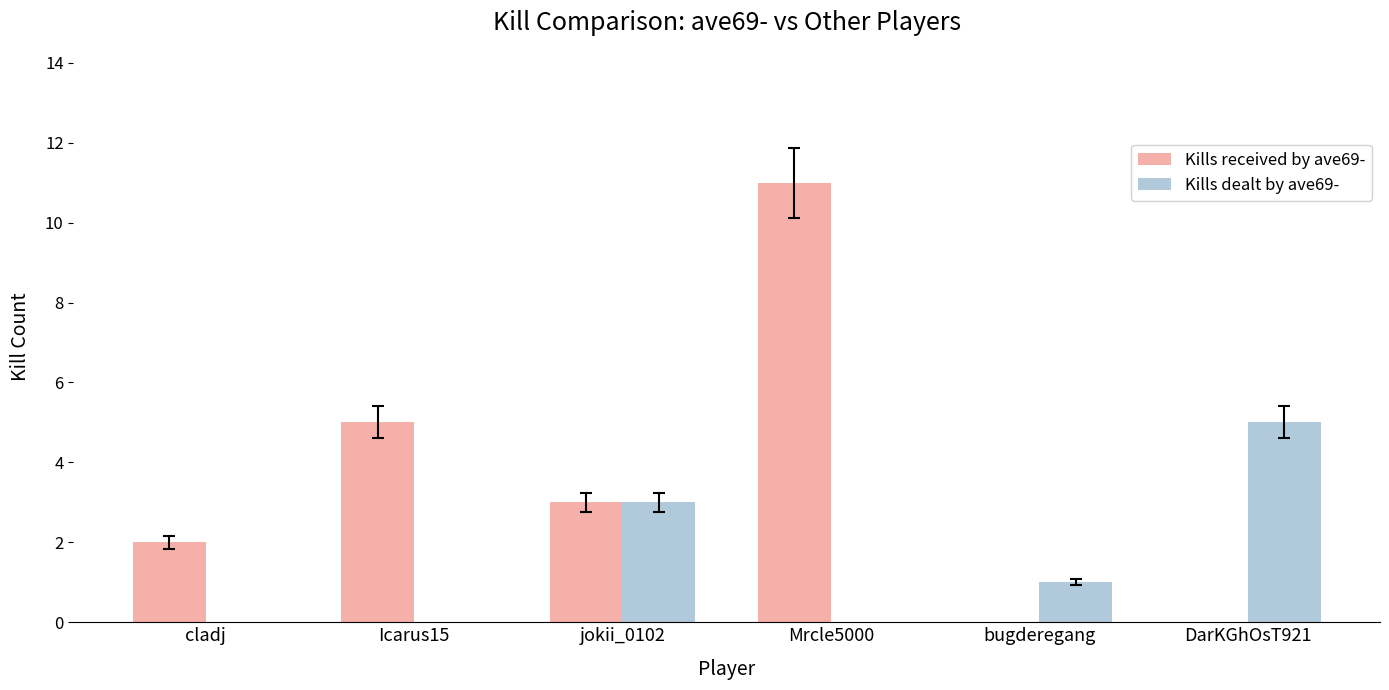

Reading left to right, transcribe all the data shown in this chart.

Kills received by ave69-: 2	5	3	11	0	0
Kills dealt by ave69-: 0	0	3	0	1	5